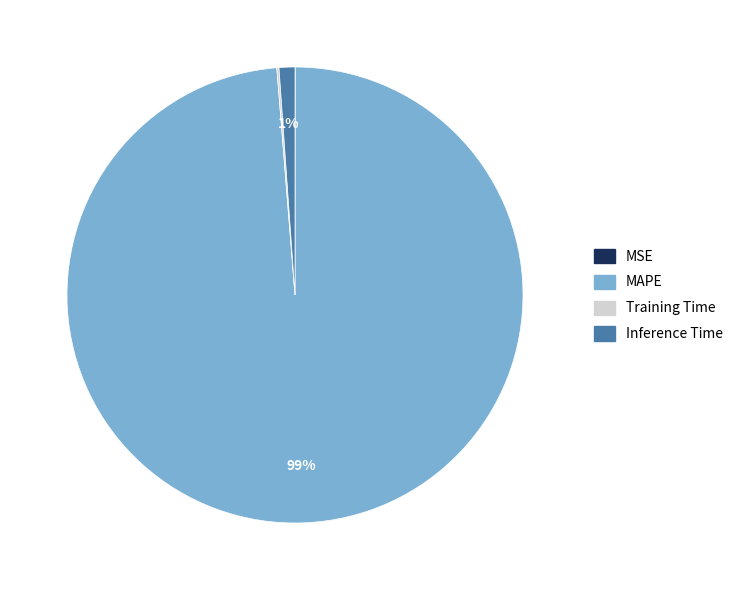

Is there any slice that represents more than half of the pie?

Yes